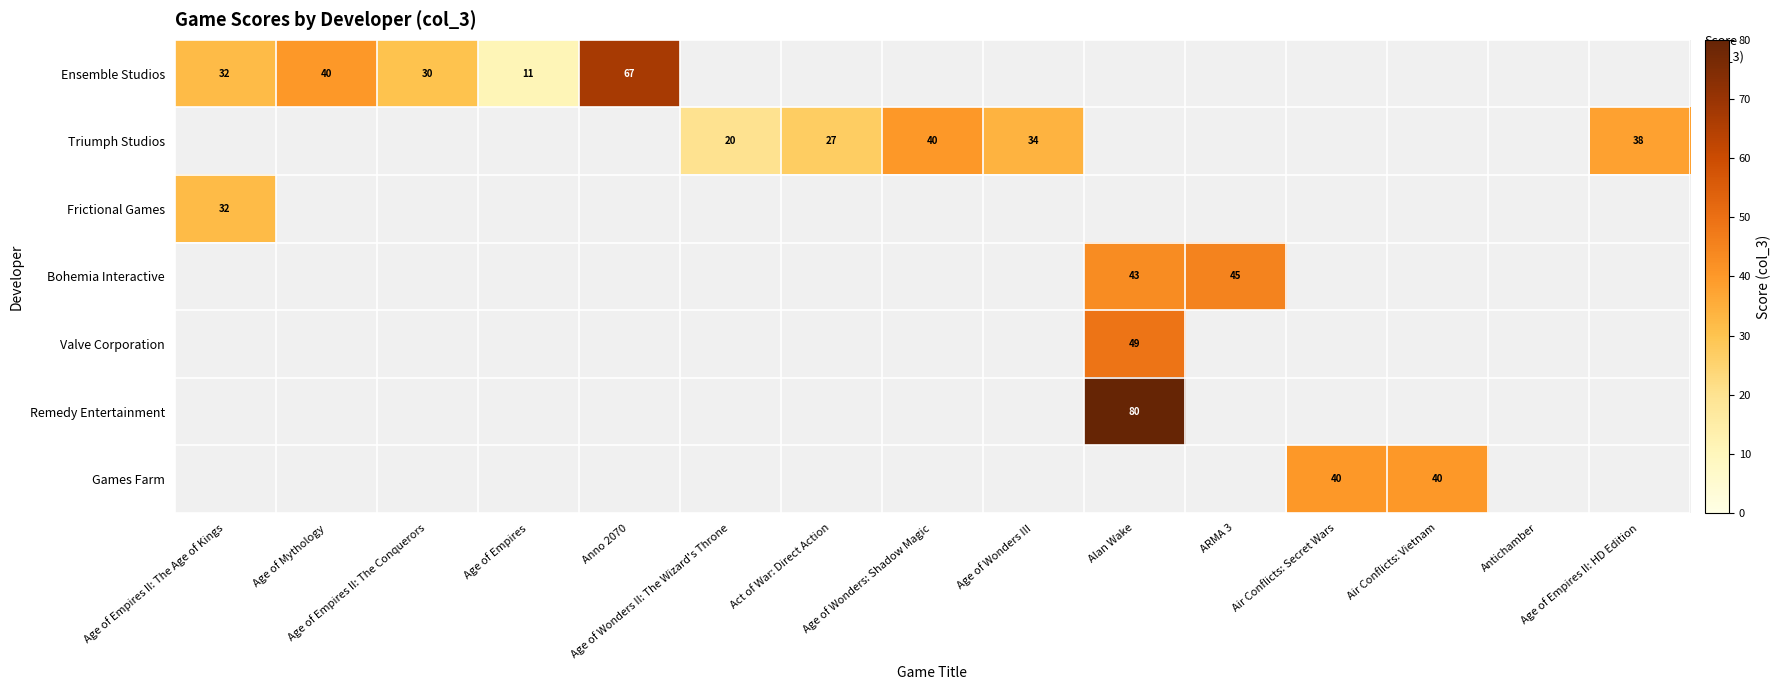

At how many categories does at least one series exceed 15?

13